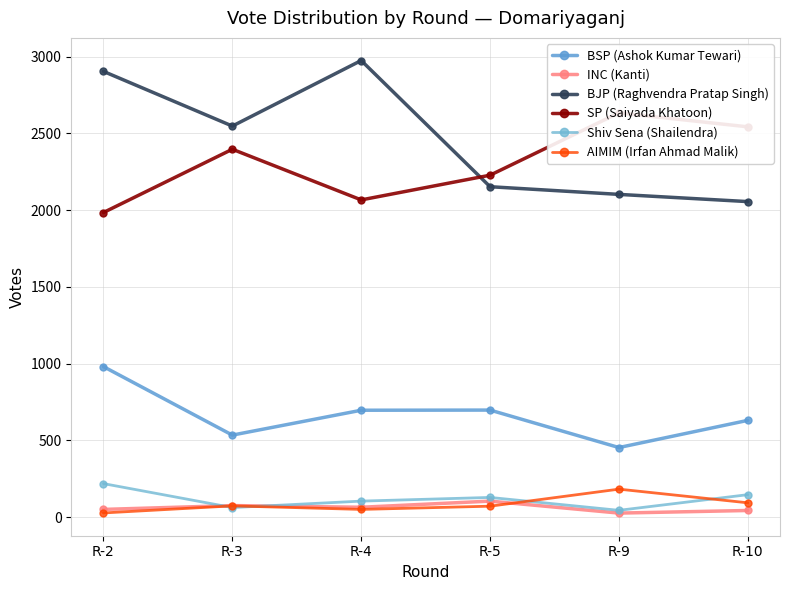

What is the sum of the BJP (Raghvendra Pratap Singh) values at R-9 and R-2?

5007